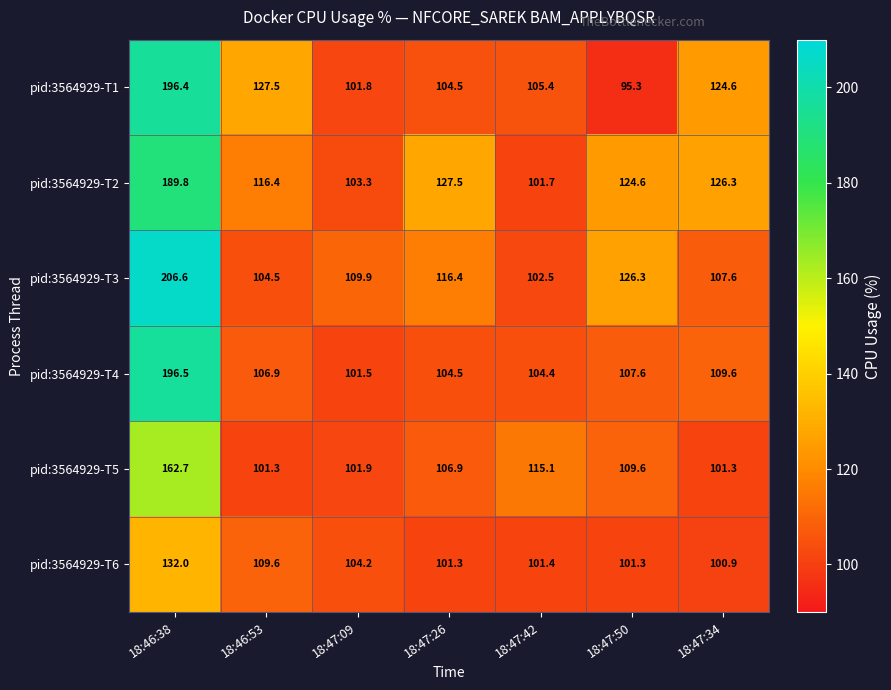

What is the average value of the pid:3564929-T4 series?

118.7